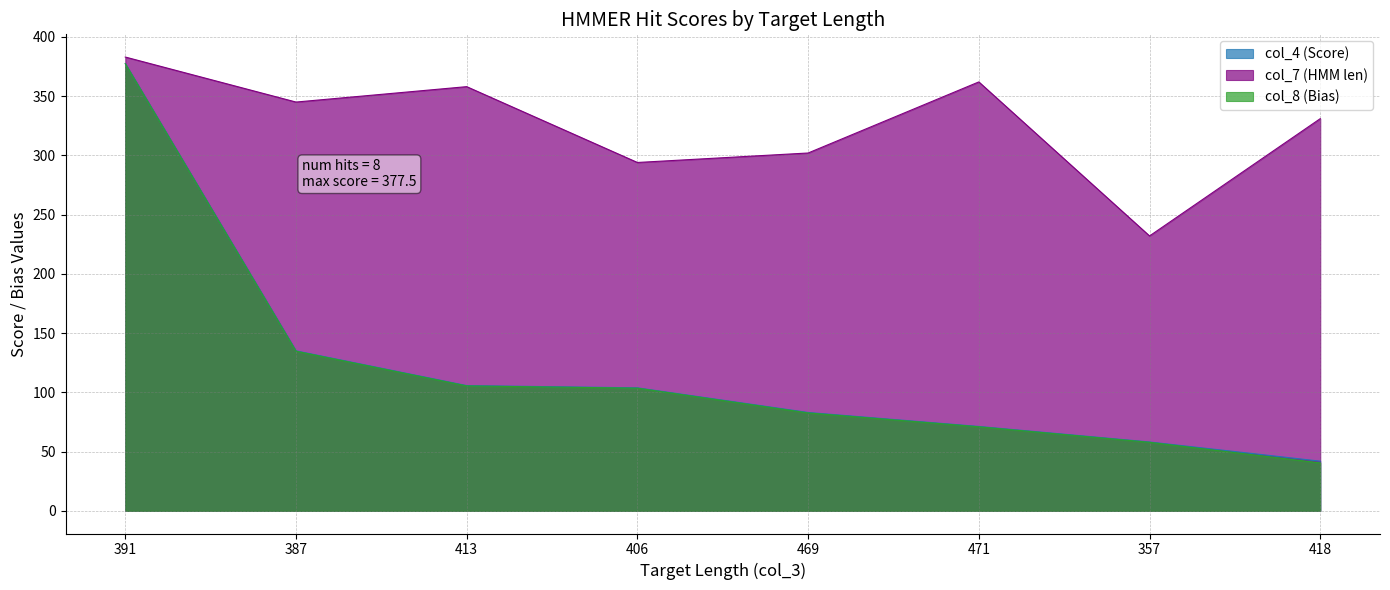

At which label does col_4 (Score) reach its minimum?

418